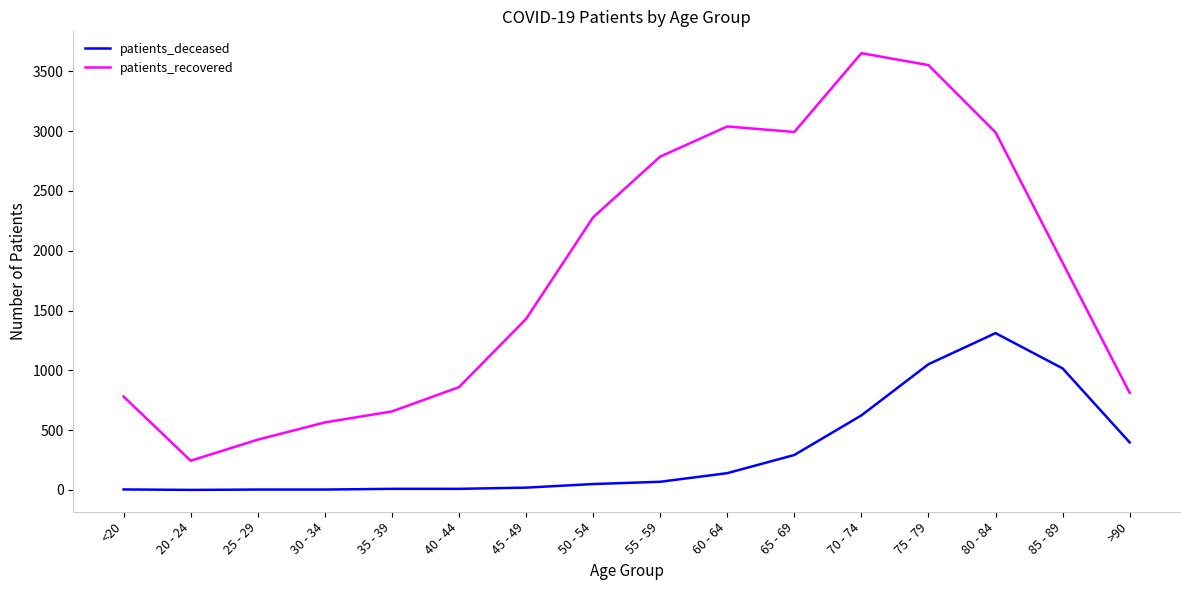

How many lines are shown in the chart?

2